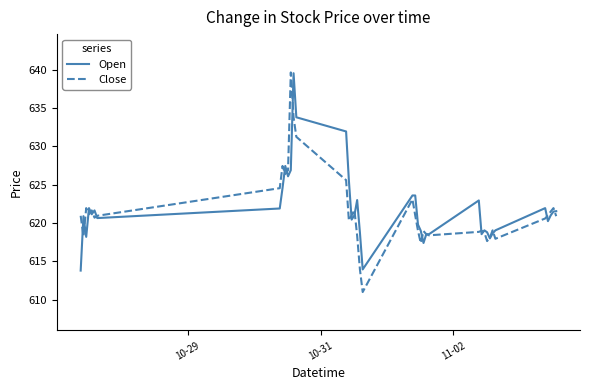

What is the minimum value for Open?

613.8